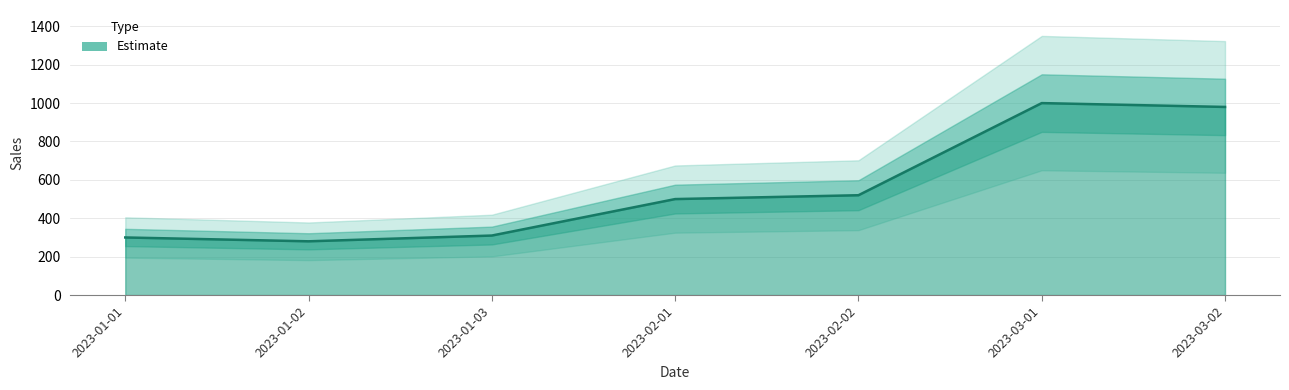

True or false: the data has more than 2 interior local peaks.

False